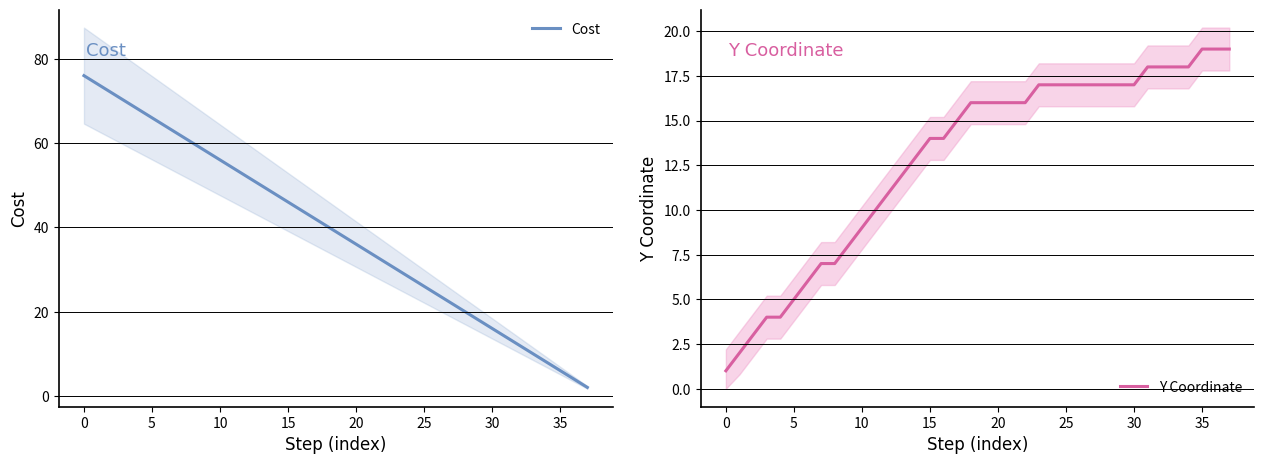

Which series has the largest range (max minus min)?

Cost